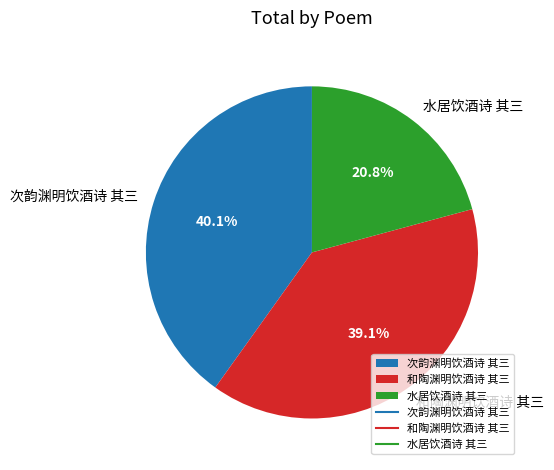

To the nearest percent, what is the difference between the largest and smallest slice percentages?

19%